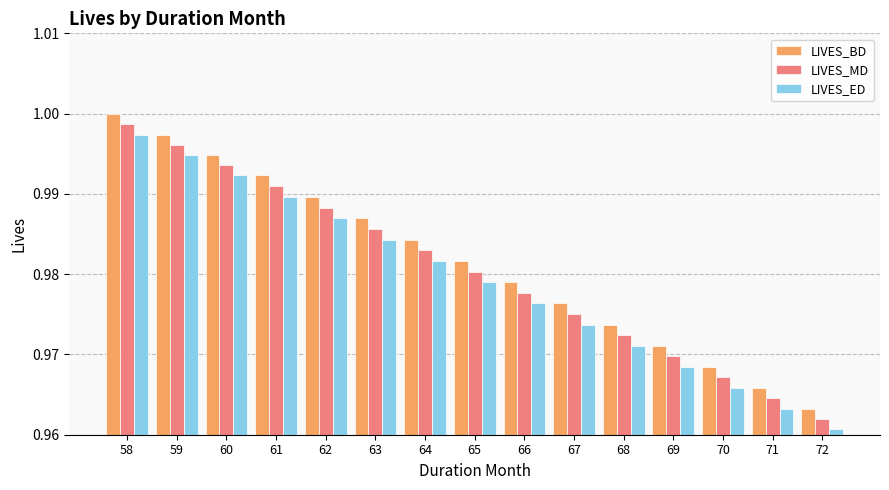

Rank the series at 65 from highest to lowest value.

LIVES_BD, LIVES_MD, LIVES_ED